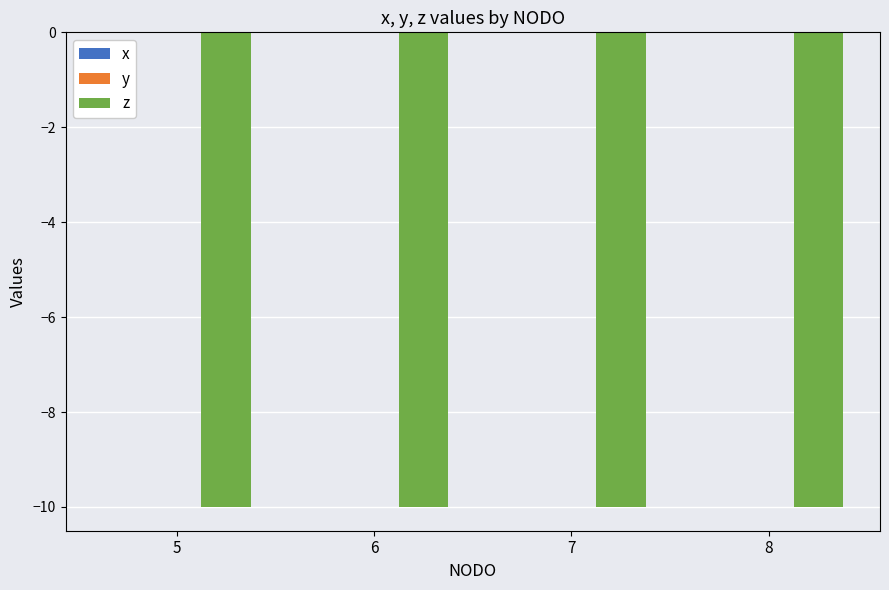

Which category has the highest value across all series?

5